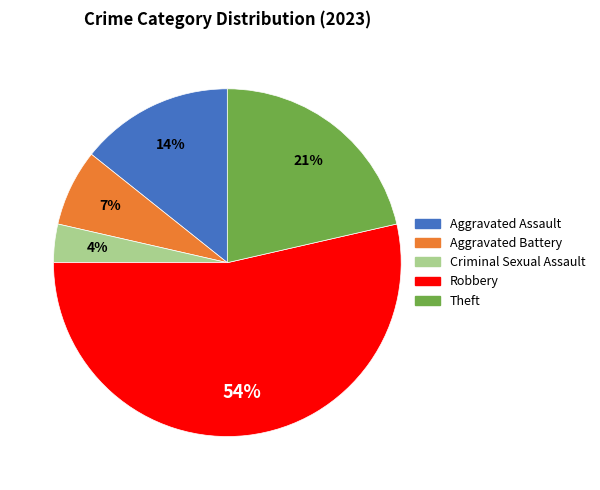

Which slice is the largest?

Robbery